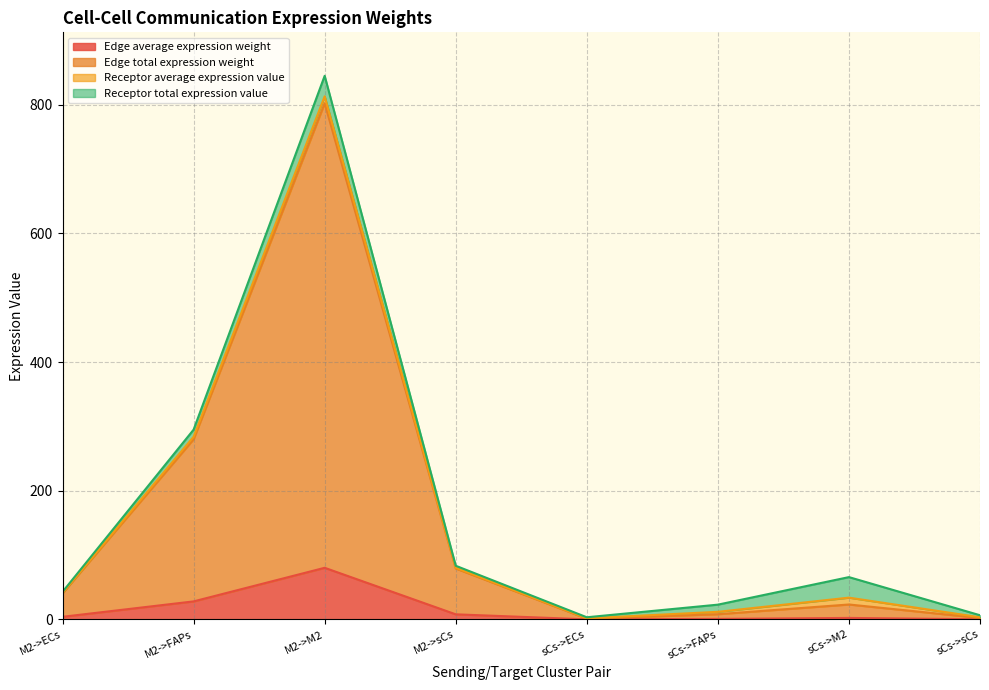

Between M2->M2 and sCs->sCs, which is larger?

M2->M2